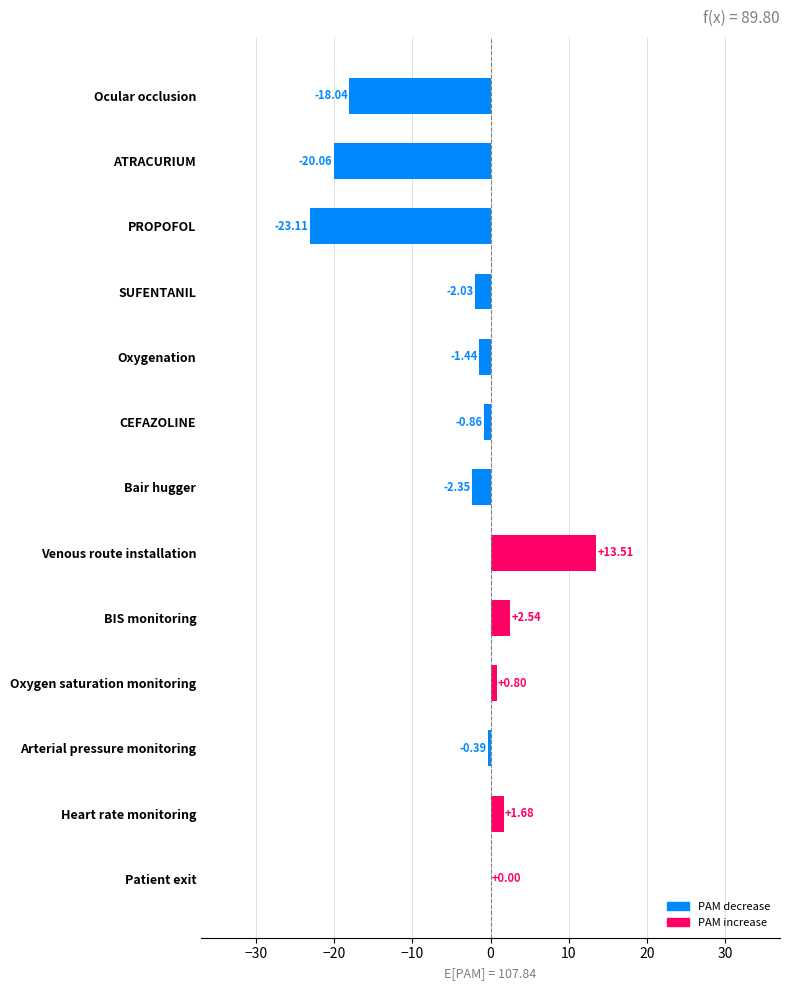

Where is the data nearest to the value -4?

Bair hugger